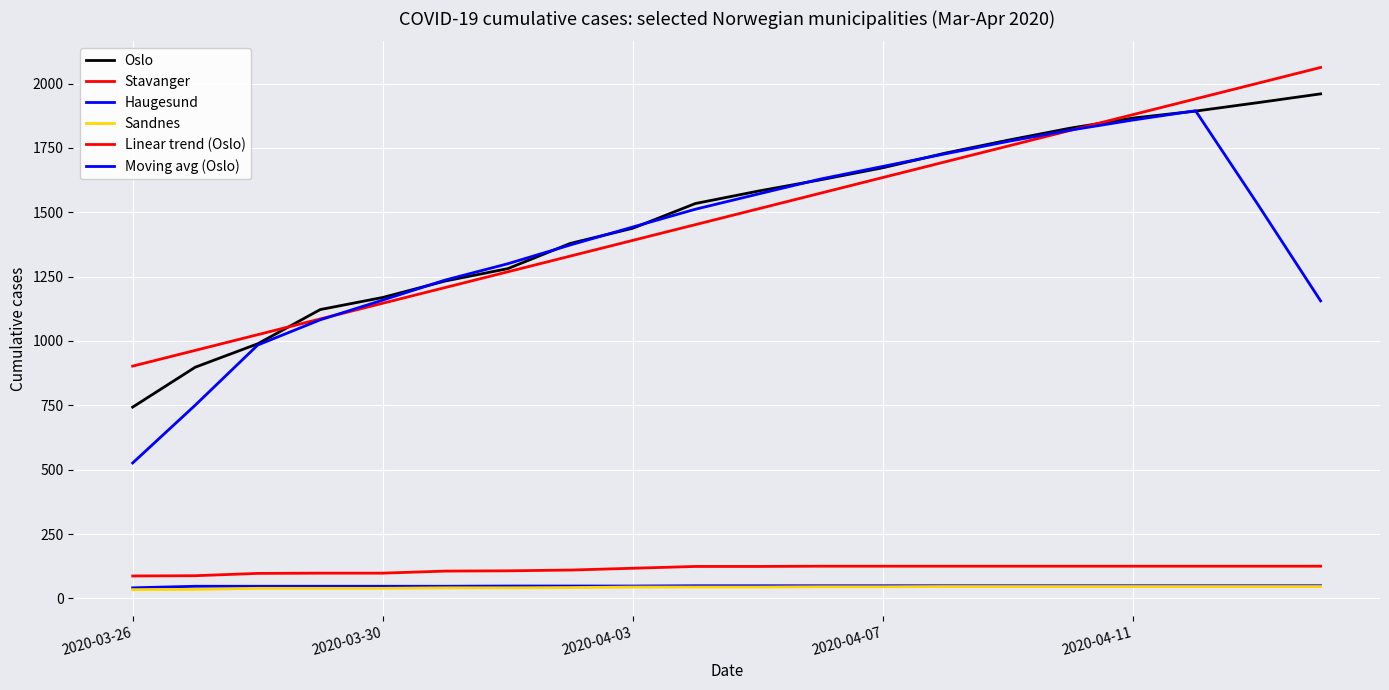

What is the difference between the second highest and second lowest values in the Sandnes series?

11.0